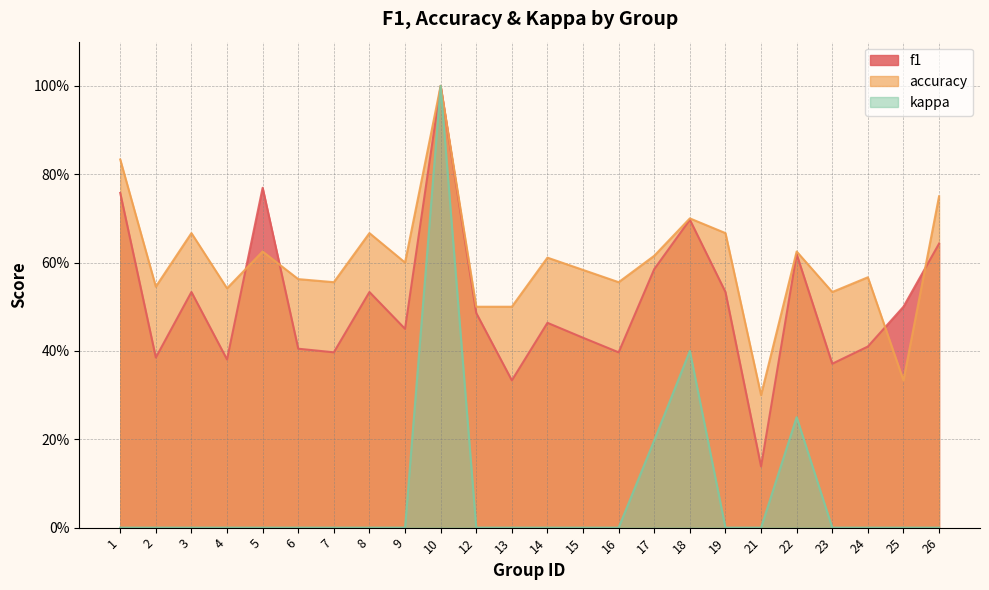

What is the difference between the maximum and second lowest values in the accuracy series?

0.7